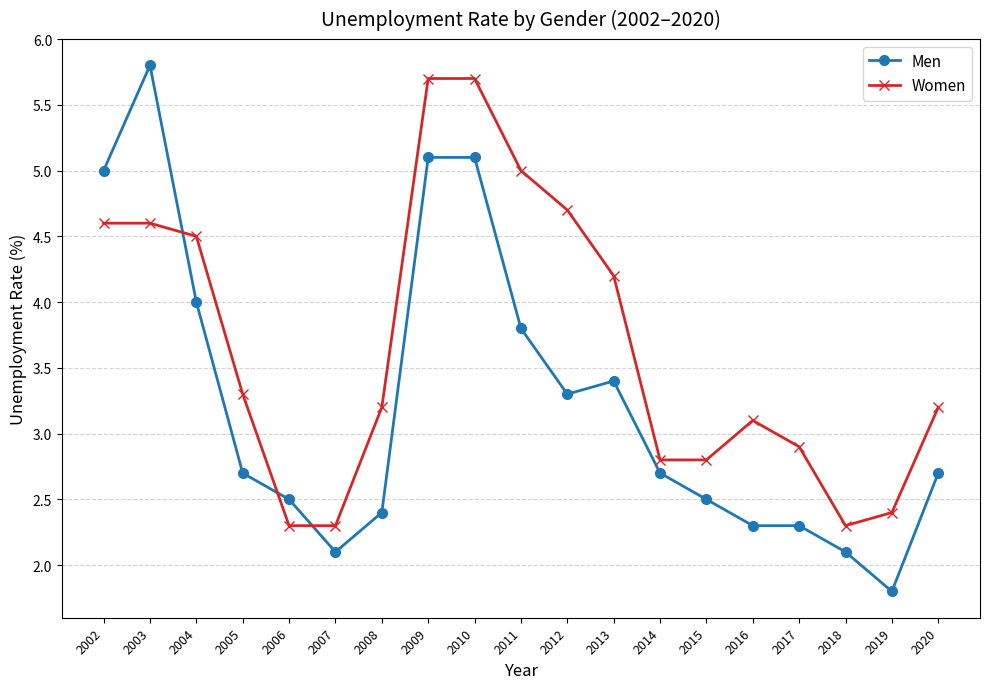

Between 2007 and 2016, which series saw the biggest shift?

Women